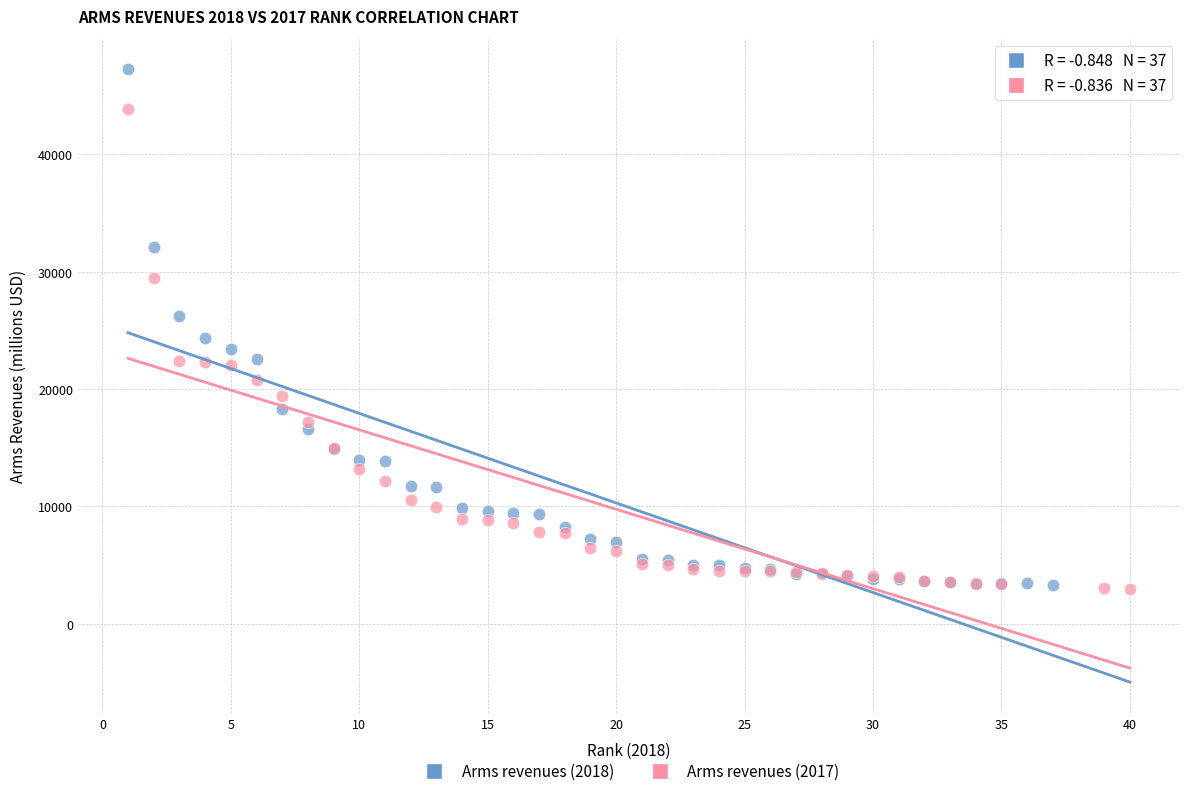

Which series reaches the maximum Y coordinate?

Arms revenues (2018)